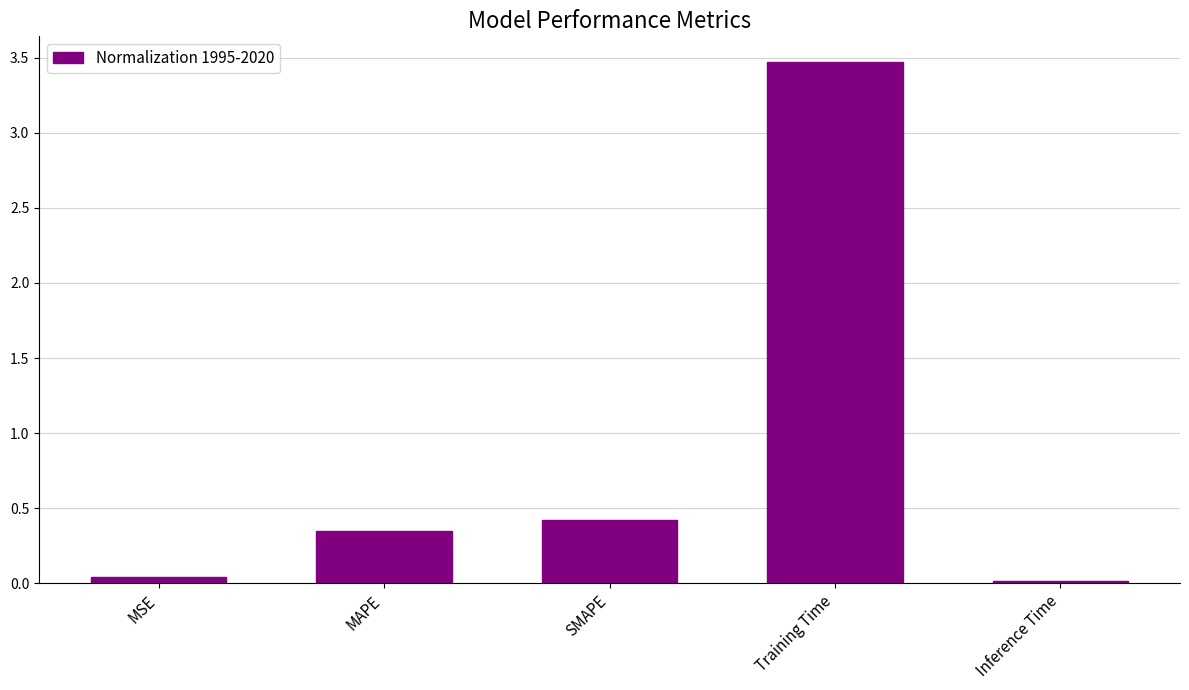

What is the label of the 5th bar from the left?

Inference Time